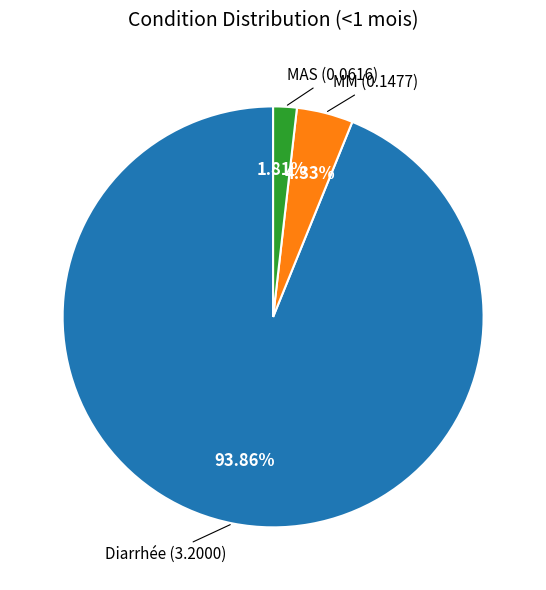

Is there any slice that represents more than half of the pie?

Yes